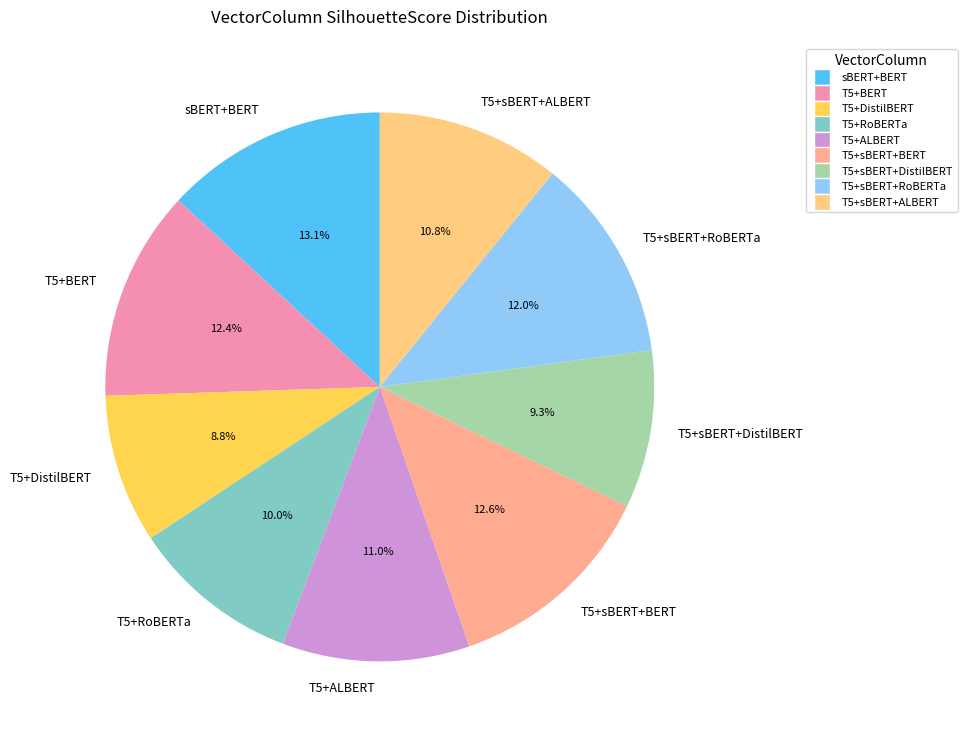

Which slice is the largest?

sBERT+BERT